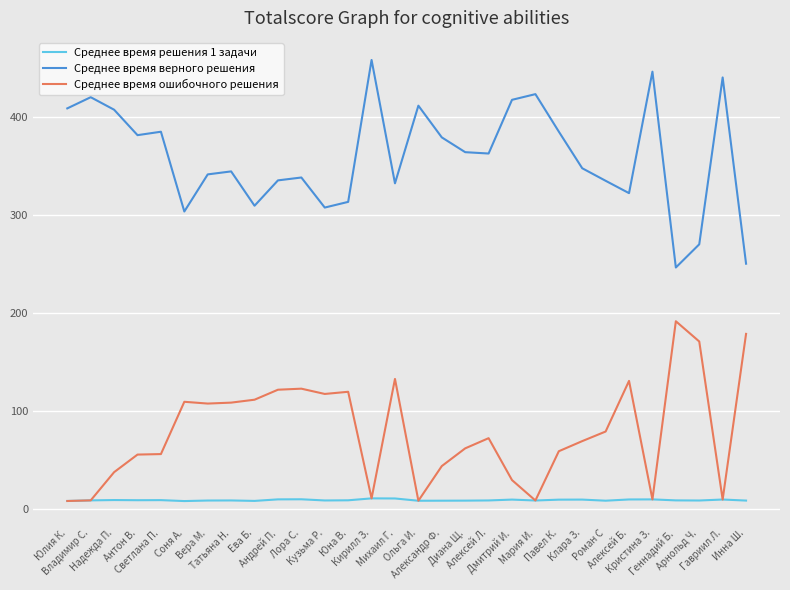

What is the lowest value of the Среднее время верного решения series?

246.4